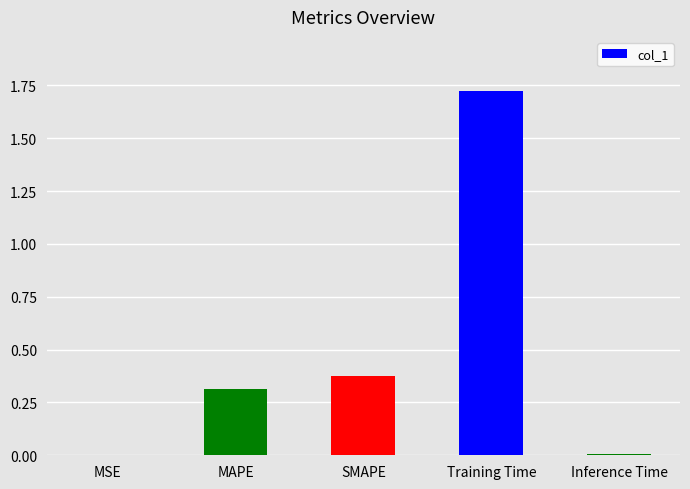

Which category has the highest value across all series?

Training Time